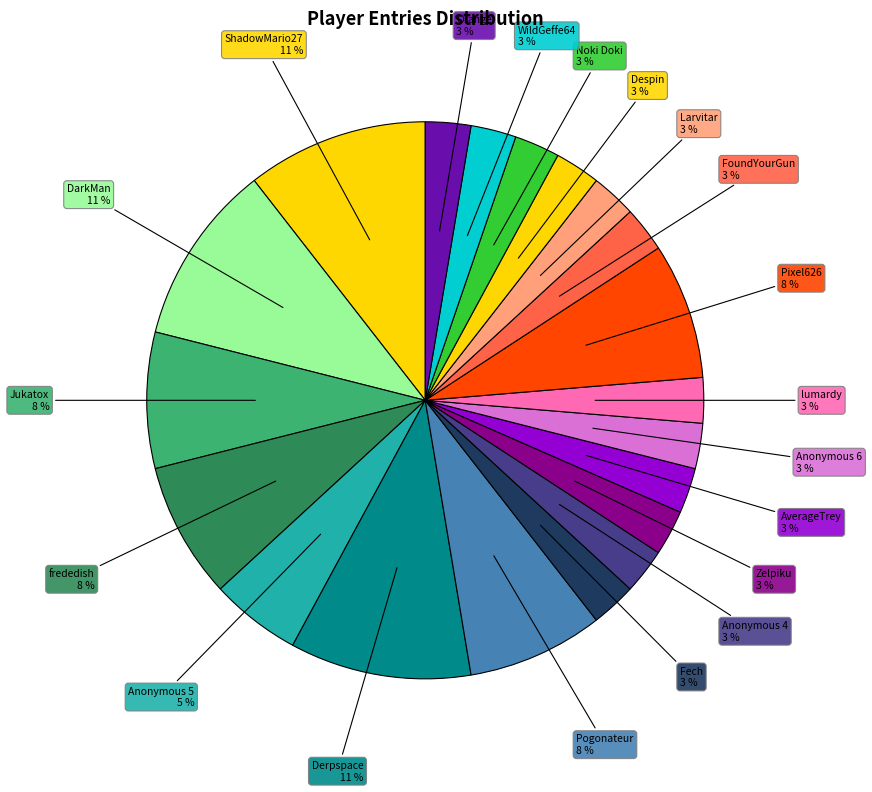

How many slices are in this pie chart?

20